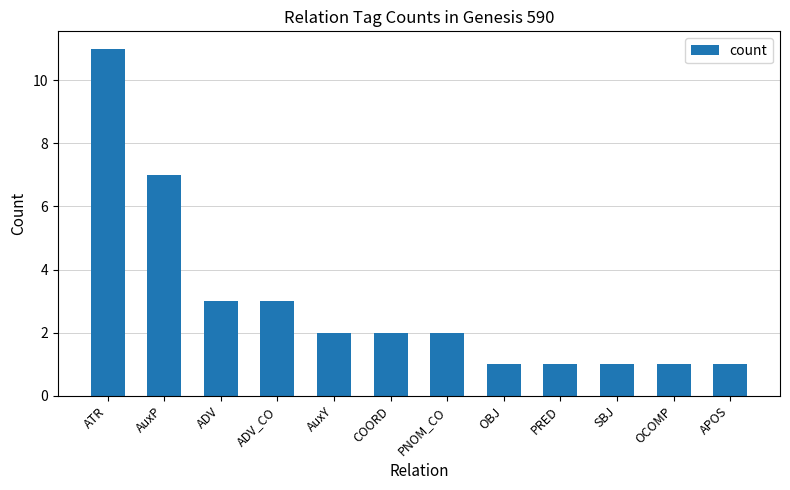

What is the change in value from COORD to SBJ?

-1